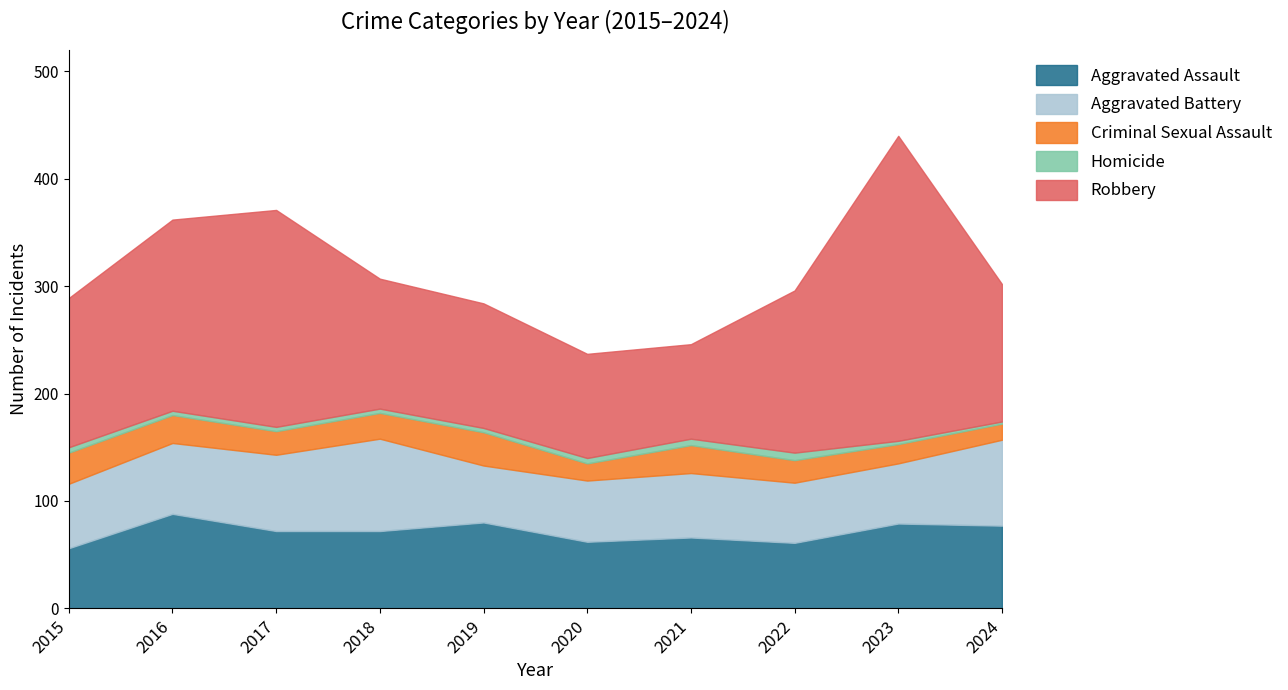

Which category has the highest value in the Aggravated Battery series?

2018